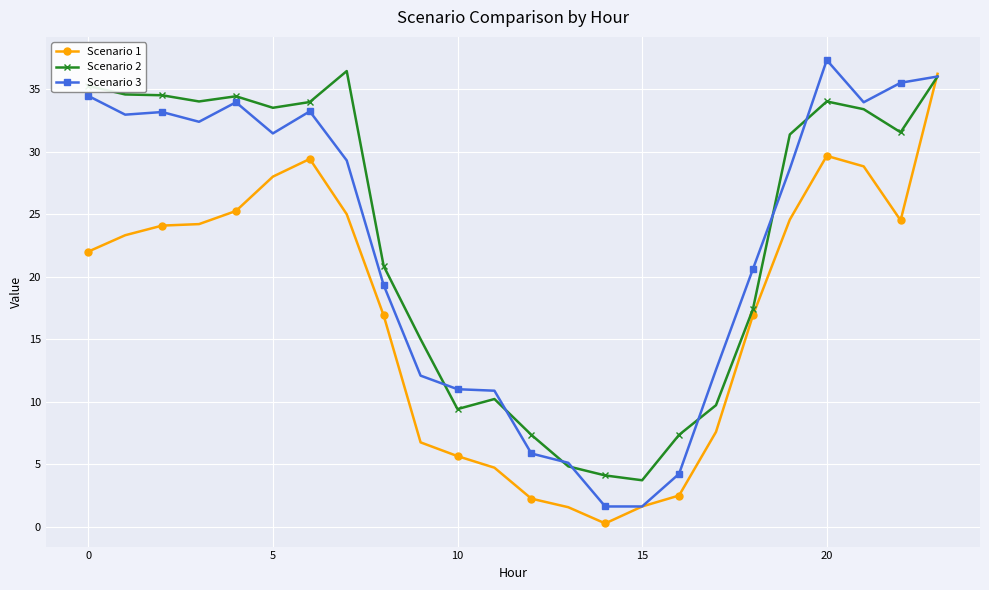

What is the value of the Scenario 3 point at the 1st from the left?

34.5